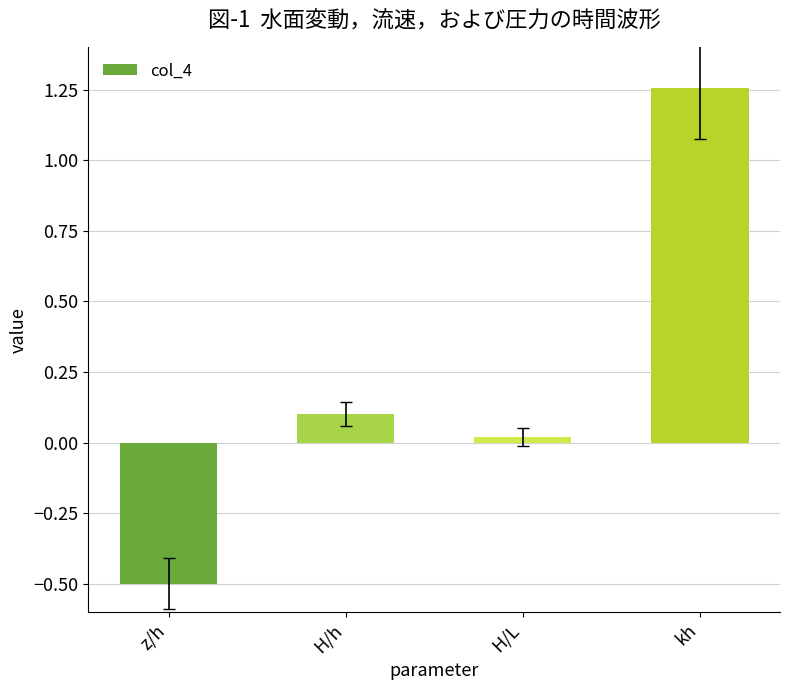

The value at z/h is -0.5. True or false?

True